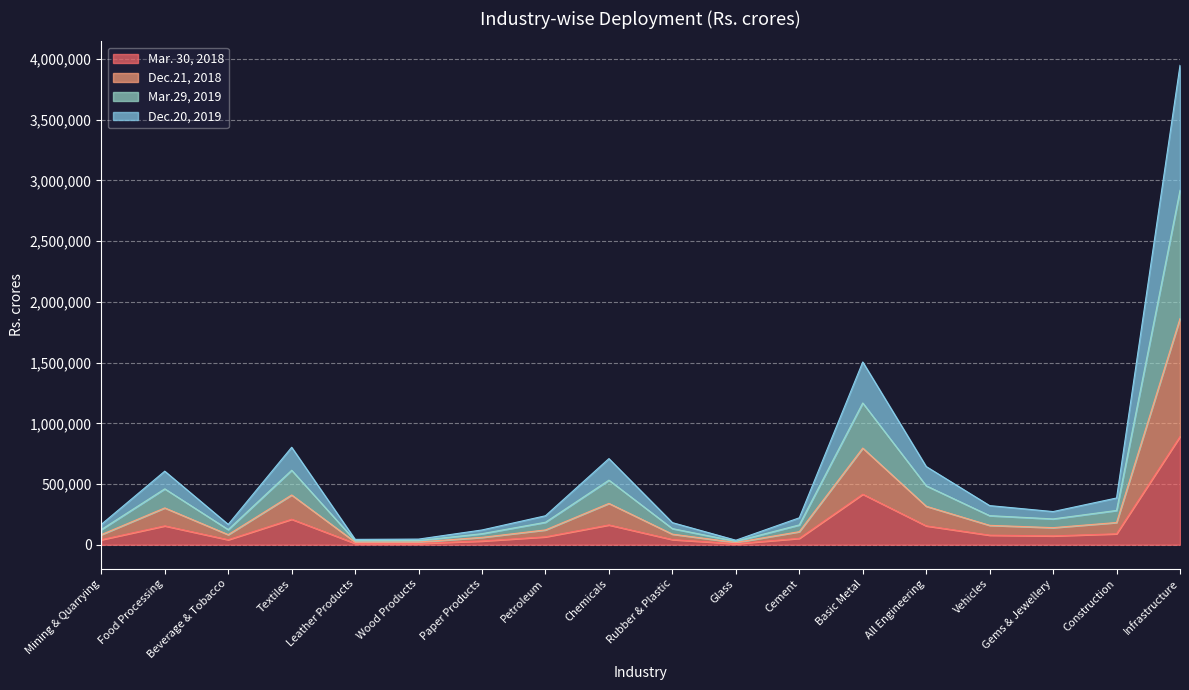

True or false: Dec.20, 2019 and Mar.29, 2019 intersect in this chart.

False